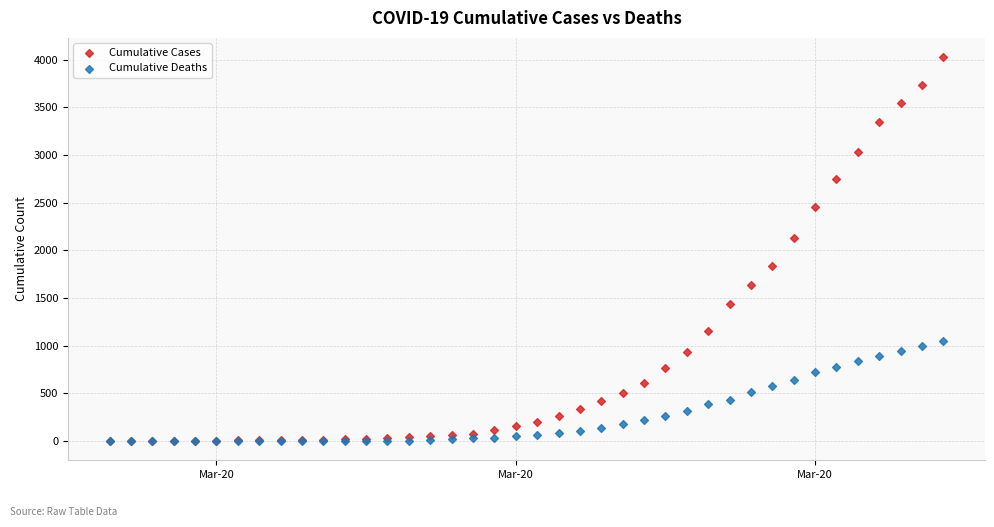

Across all series, what Y value is closest to 2014?

2131